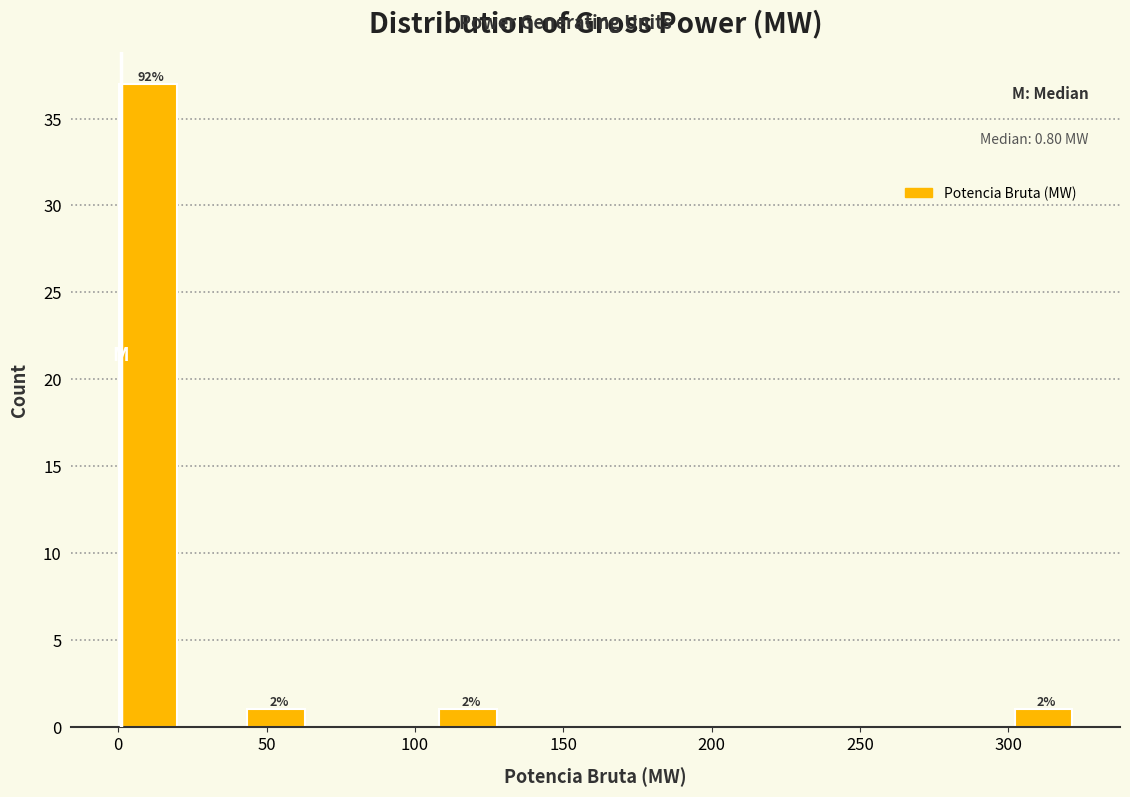

Which range on the x-axis has the tallest bar?

0 to 20